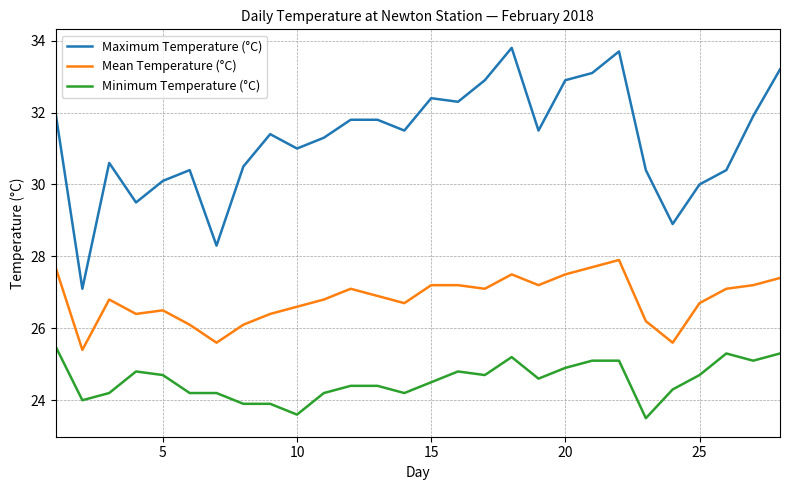

Rank the series by their maximum value, from highest to lowest.

Maximum Temperature (°C), Mean Temperature (°C), Minimum Temperature (°C)